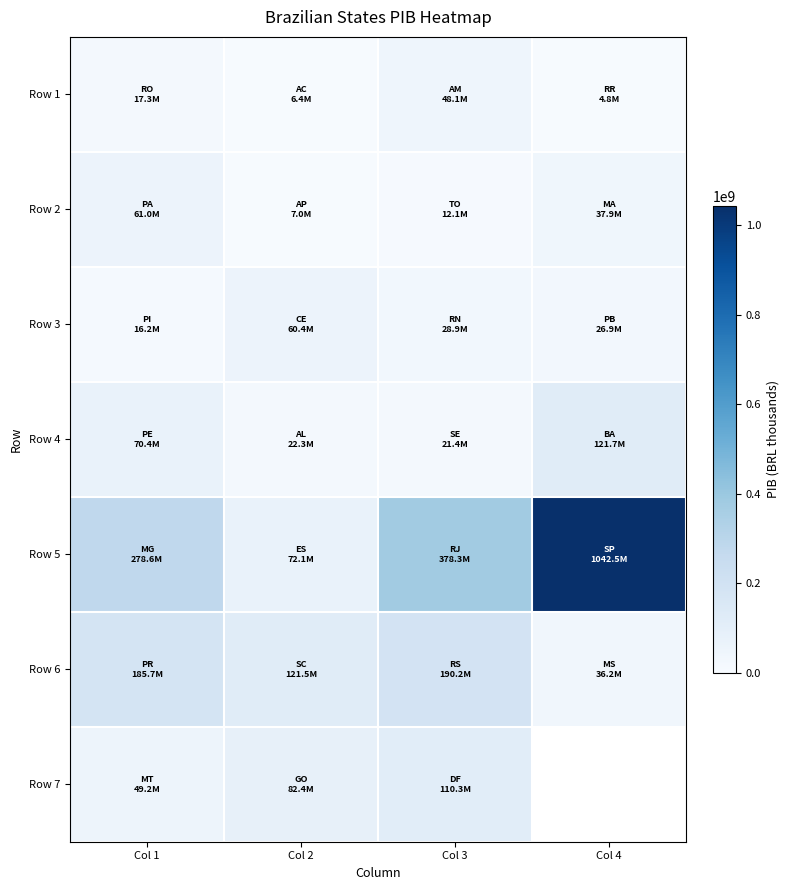

Which label corresponds to the largest value in the chart?

Col 4